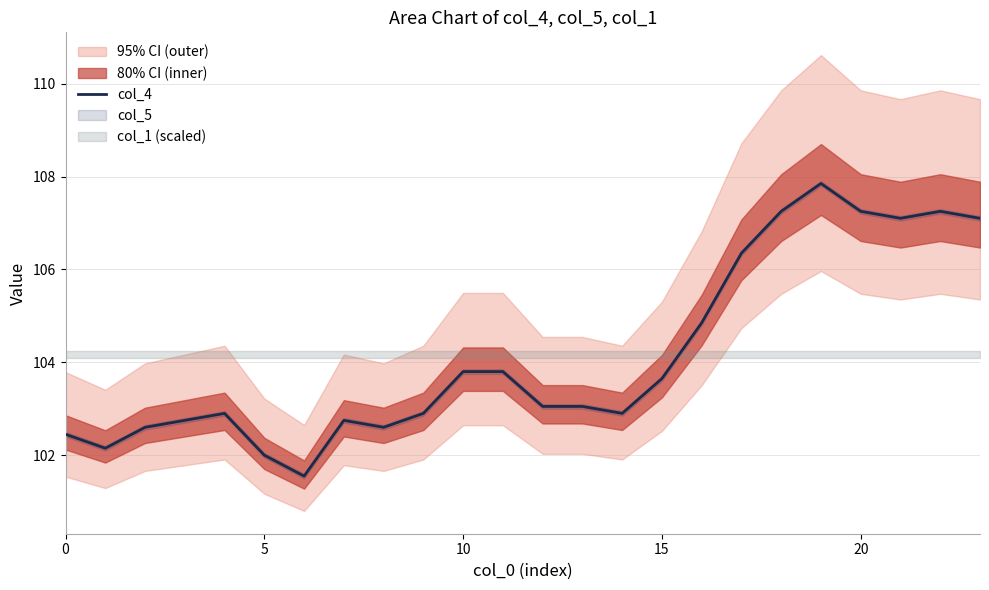

True or false: the data shows 104.8 at 16.

True